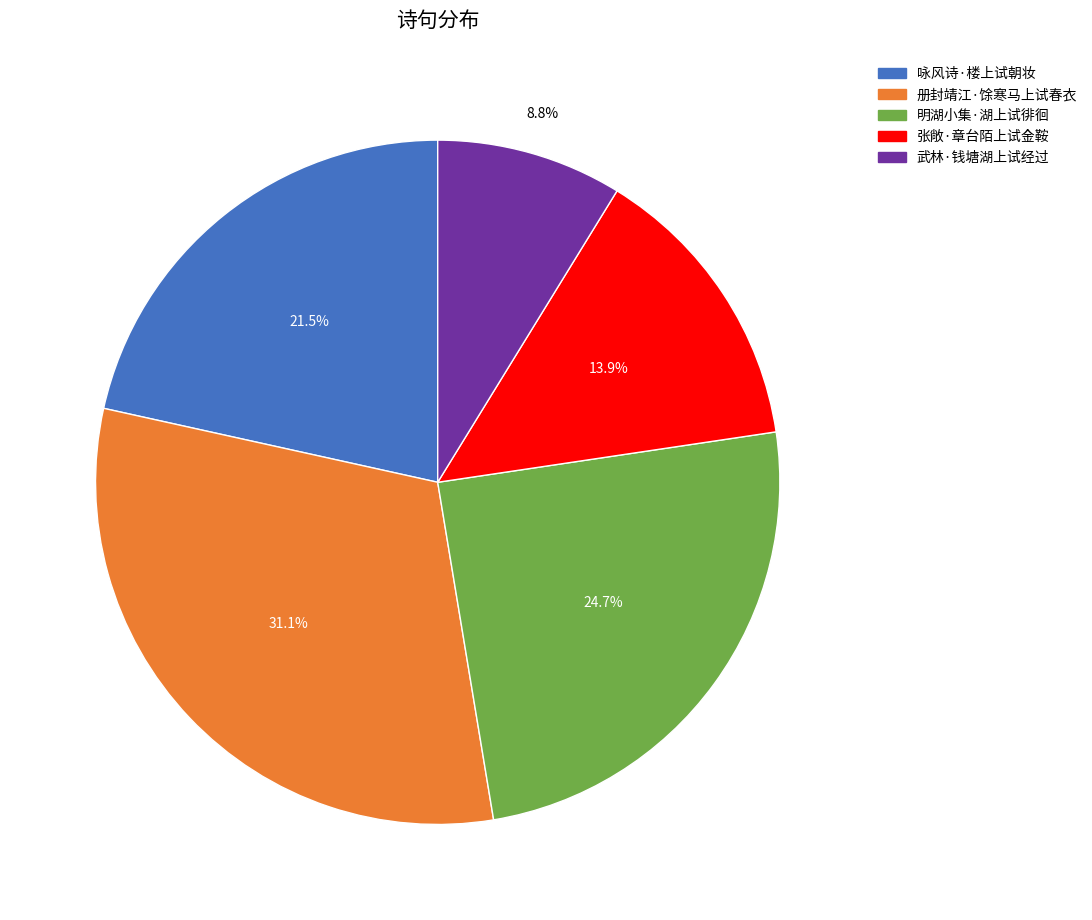

Do 武林·钱塘湖上试经过 and 张敞·章台陌上试金鞍 together represent more than half of the pie?

No